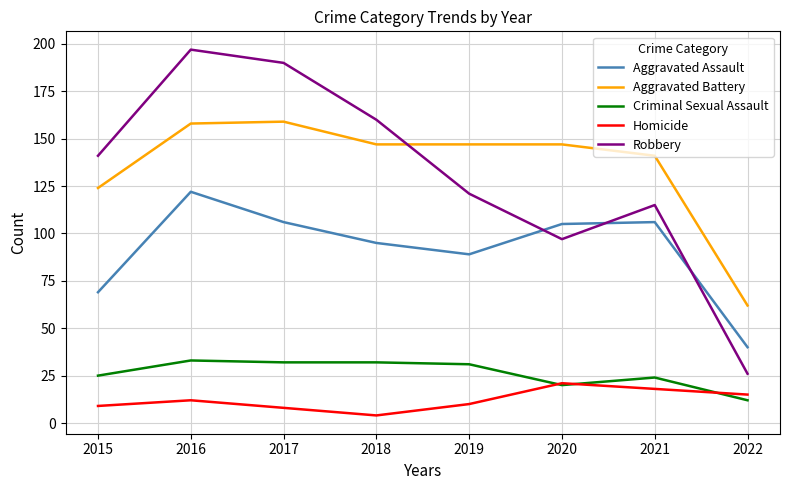

In Aggravated Assault, how many points are lower than both neighbors (excluding endpoints)?

1